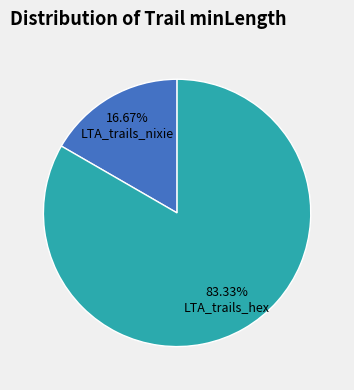

To the nearest percent, what portion does LTA_trails_hex represent?

83%